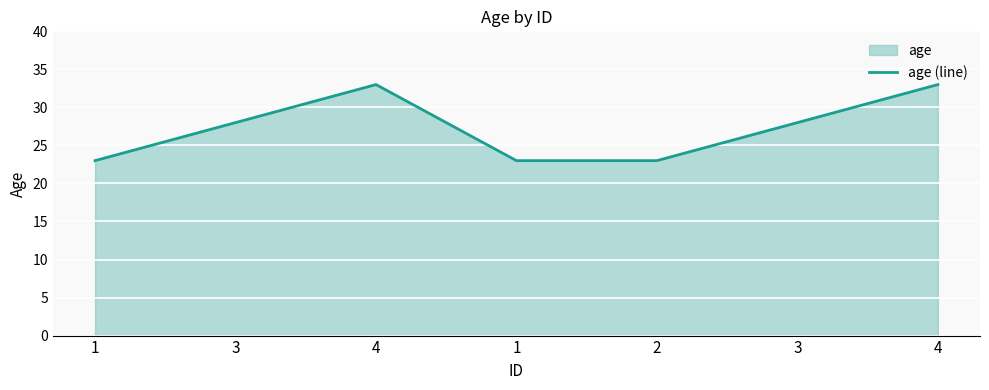

The chart shows a value of 14 at 3. True or false?

False